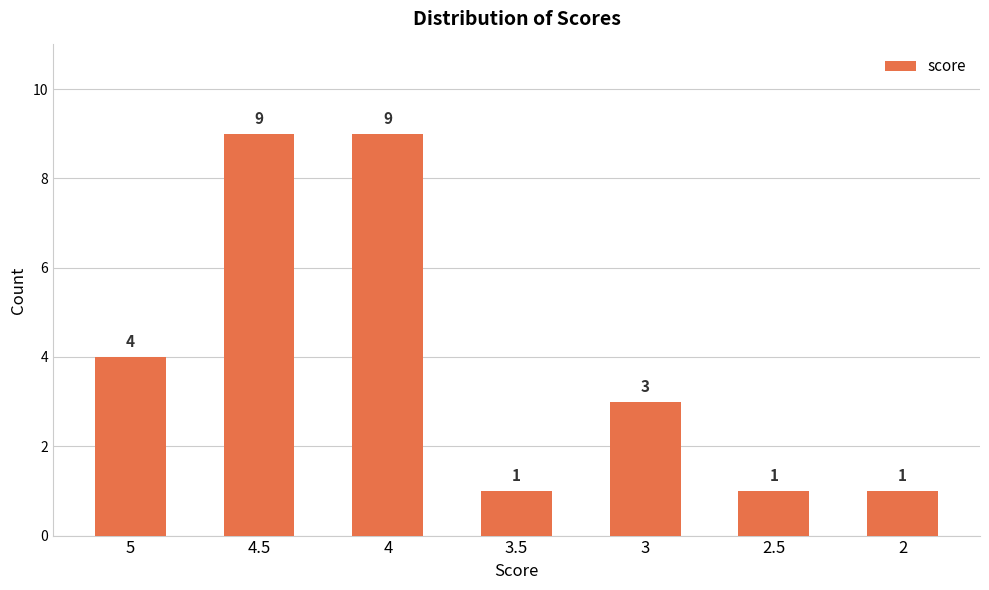

How many series are shown in this chart?

1